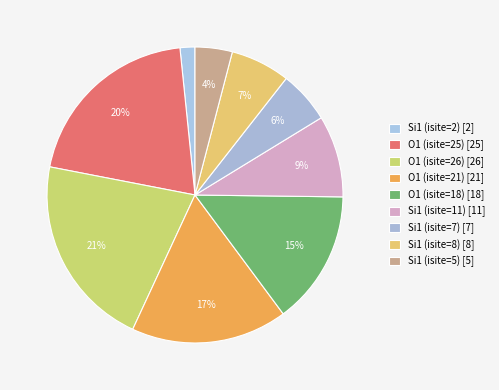

Rank the categories by value from highest to lowest.

O1 (isite=26), O1 (isite=25), O1 (isite=21), O1 (isite=18), Si1 (isite=11), Si1 (isite=8), Si1 (isite=7), Si1 (isite=5), Si1 (isite=2)